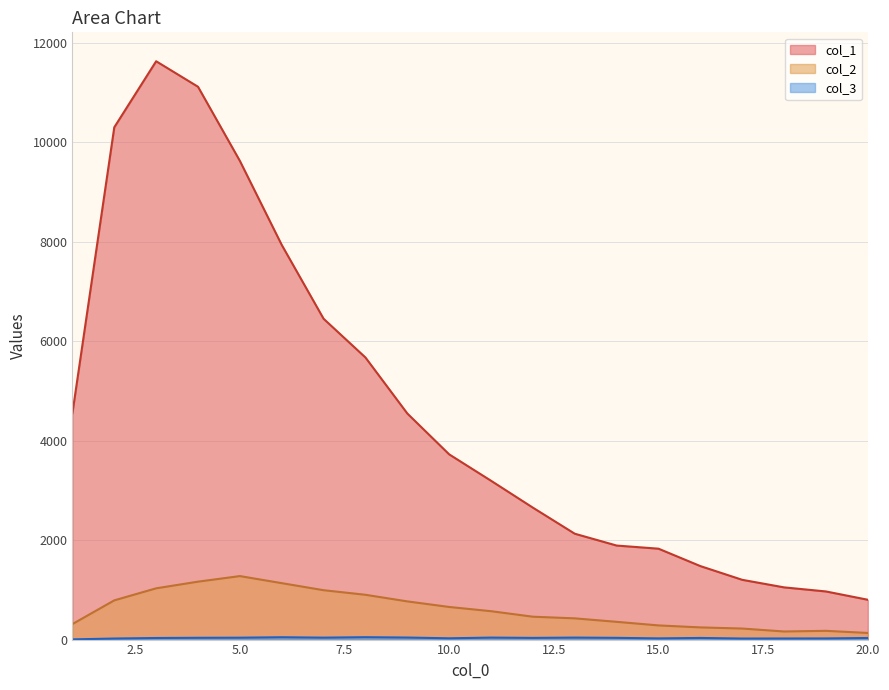

Reading left to right, list all the values displayed in this chart.

col_1: 1=4554	2=10303	3=11631	4=11118	5=9627	6=7937	7=6452	8=5673	9=4547	10=3725	11=3194	12=2653	13=2129	14=1891	15=1828	16=1478	17=1202	18=1050	19=968	20=801
col_2: 1=312	2=789	3=1031	4=1165	5=1277	6=1135	7=993	8=901	9=768	10=656	11=571	12=460	13=427	14=357	15=285	16=245	17=222	18=163	19=176	20=133
col_3: 1=4	2=21	3=32	4=36	5=38	6=47	7=39	8=48	9=41	10=26	11=40	12=34	13=40	14=35	15=24	16=33	17=21	18=22	19=23	20=32